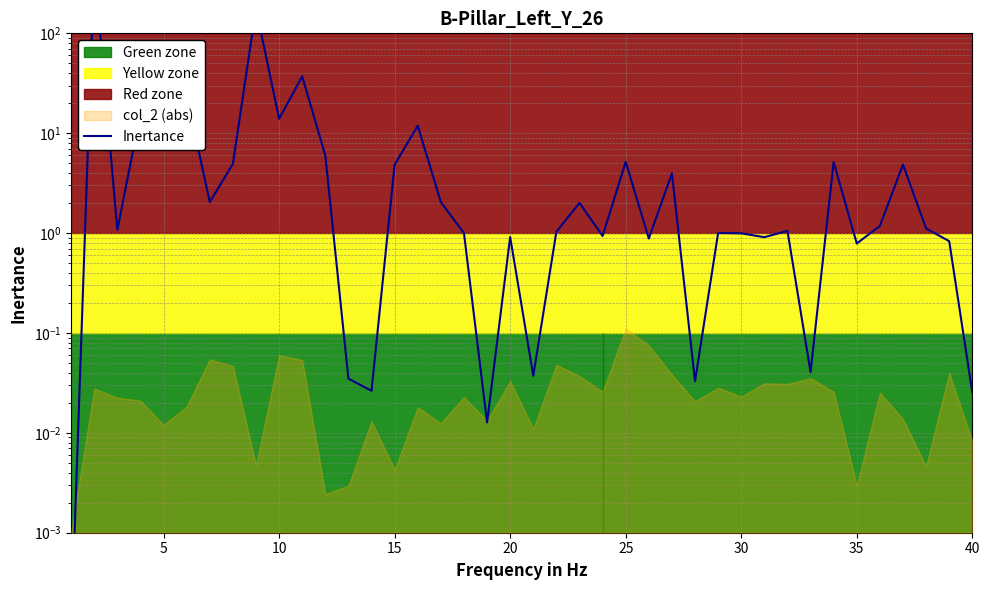

What is the average value?

20.6